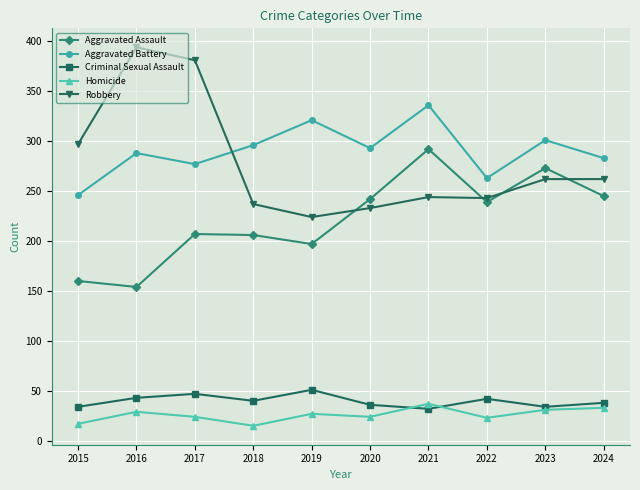

List the series in order of their peak value, lowest first.

Homicide, Criminal Sexual Assault, Aggravated Assault, Aggravated Battery, Robbery